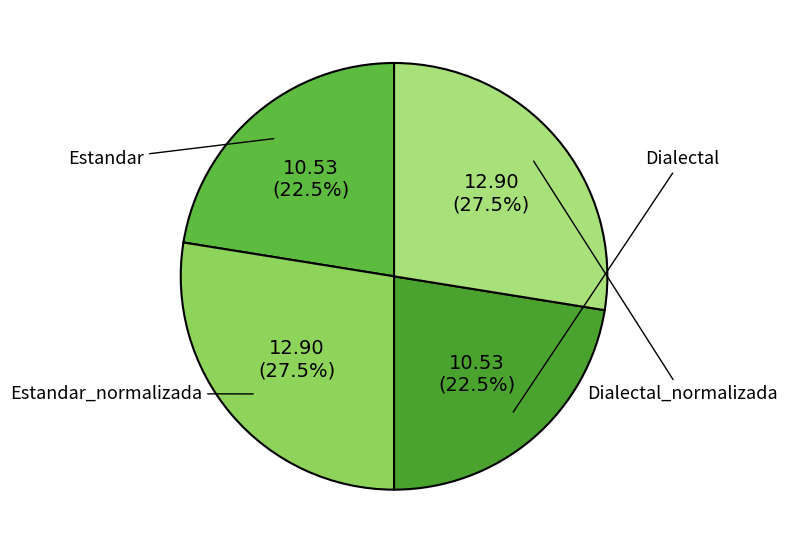

To the nearest percent, what is the difference between the Dialectal_normalizada and Estandar slice percentages?

5%